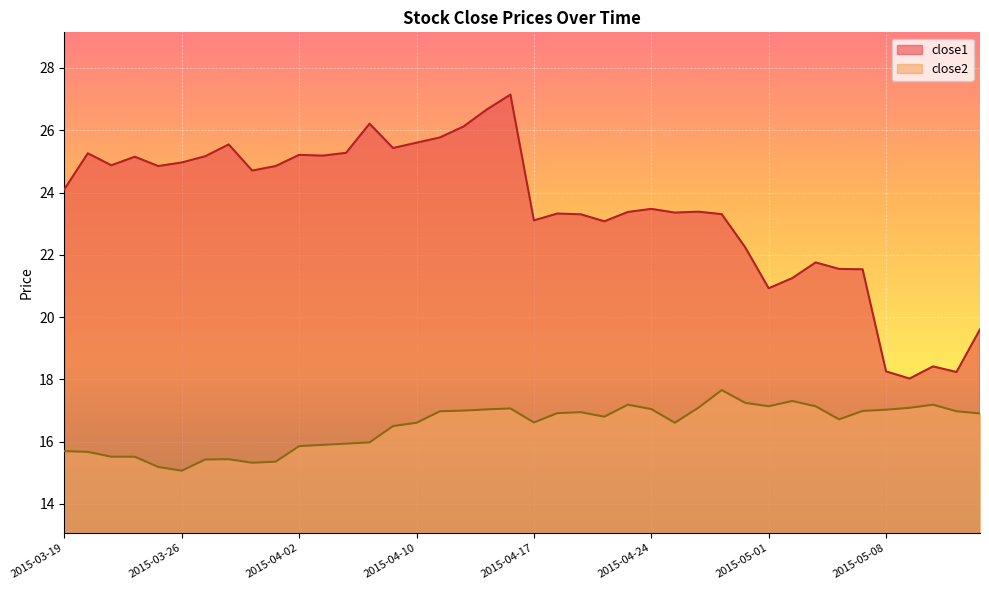

Where is the first local minimum for close1?

2015-03-23